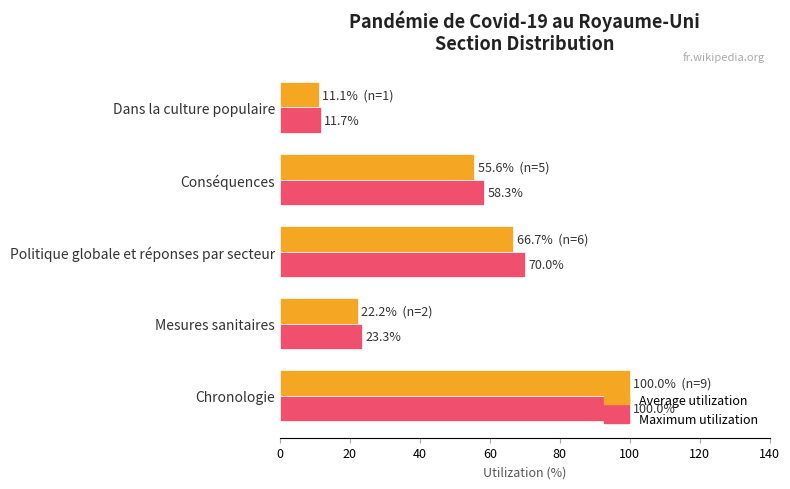

At Politique globale et réponses par secteur, list the series in order from smallest to largest.

Average utilization, Maximum utilization